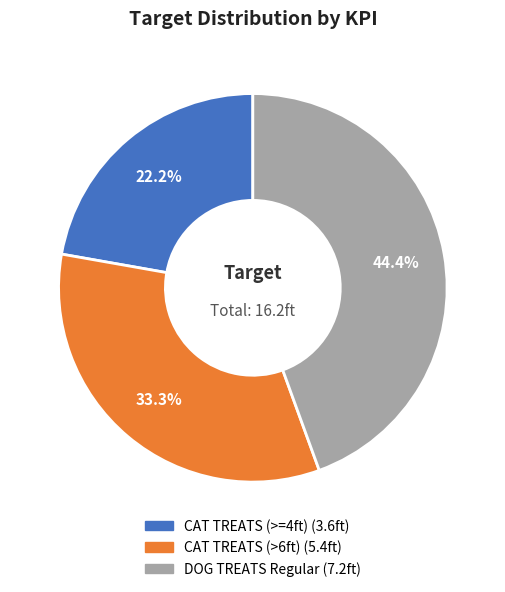

To the nearest percent, what portion does CAT TREATS (>6ft) represent?

33%